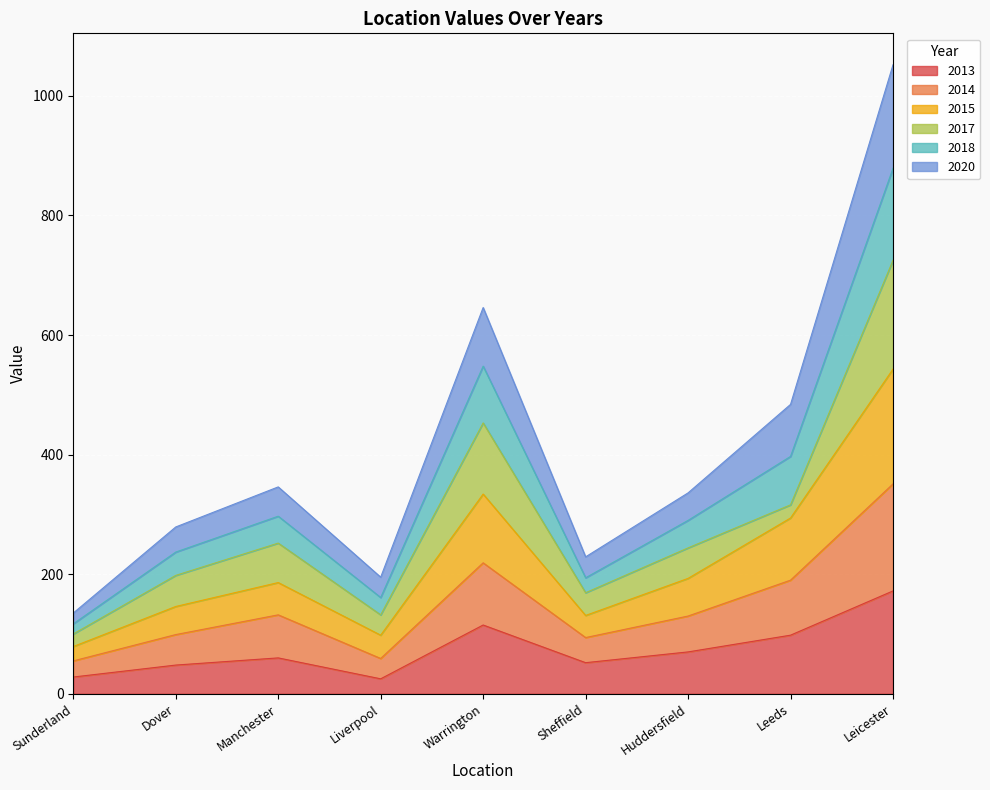

What is the total value across all series at Leicester?

1052